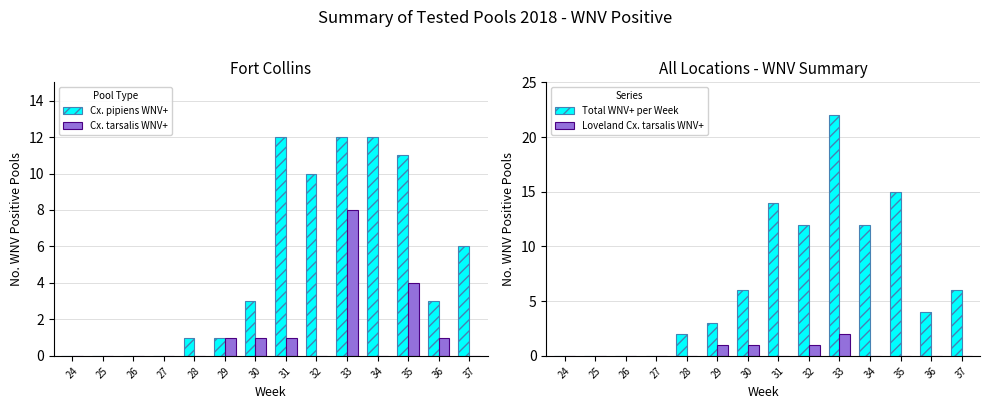

What is the sum of all Cx. pipiens WNV+ values?

71